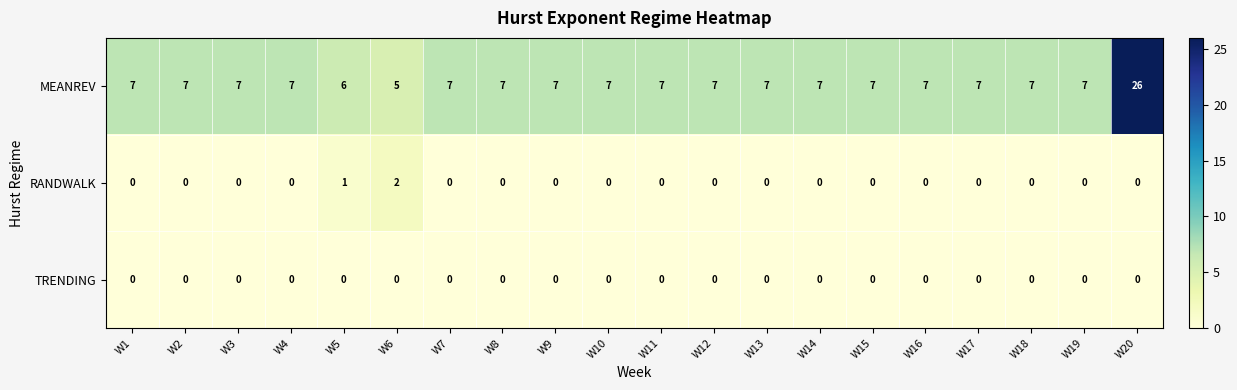

Is it true that RANDWALK equals 0 at W11?

True